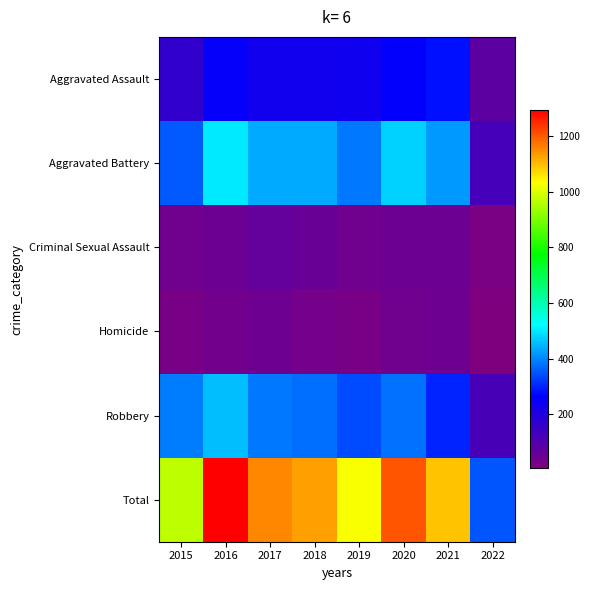

Which series changed the most between 2019 and 2020?

Total